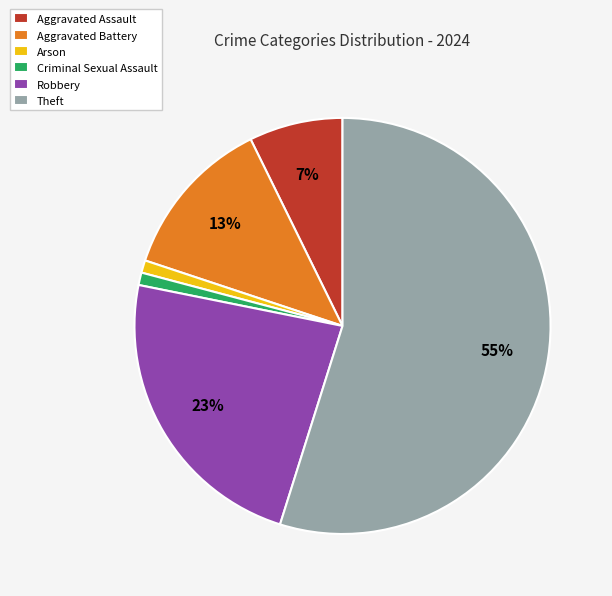

To the nearest percent, what is the difference between the largest and smallest slice percentages?

54%